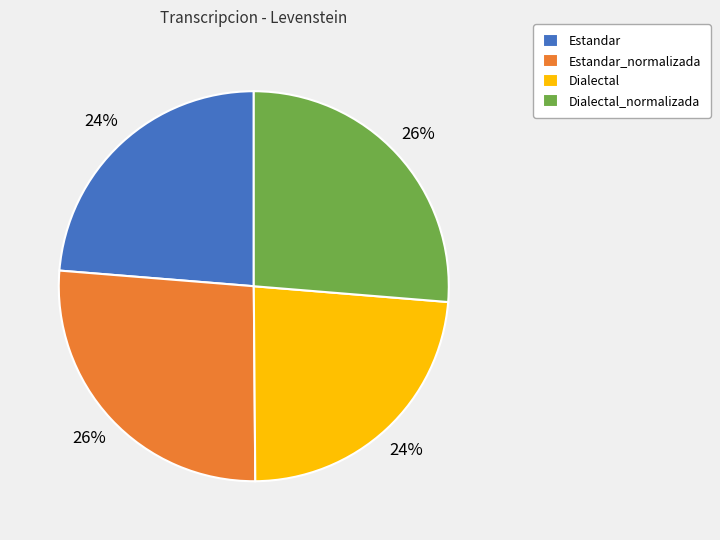

The Dialectal slice represents 24% of the pie. True or false?

True